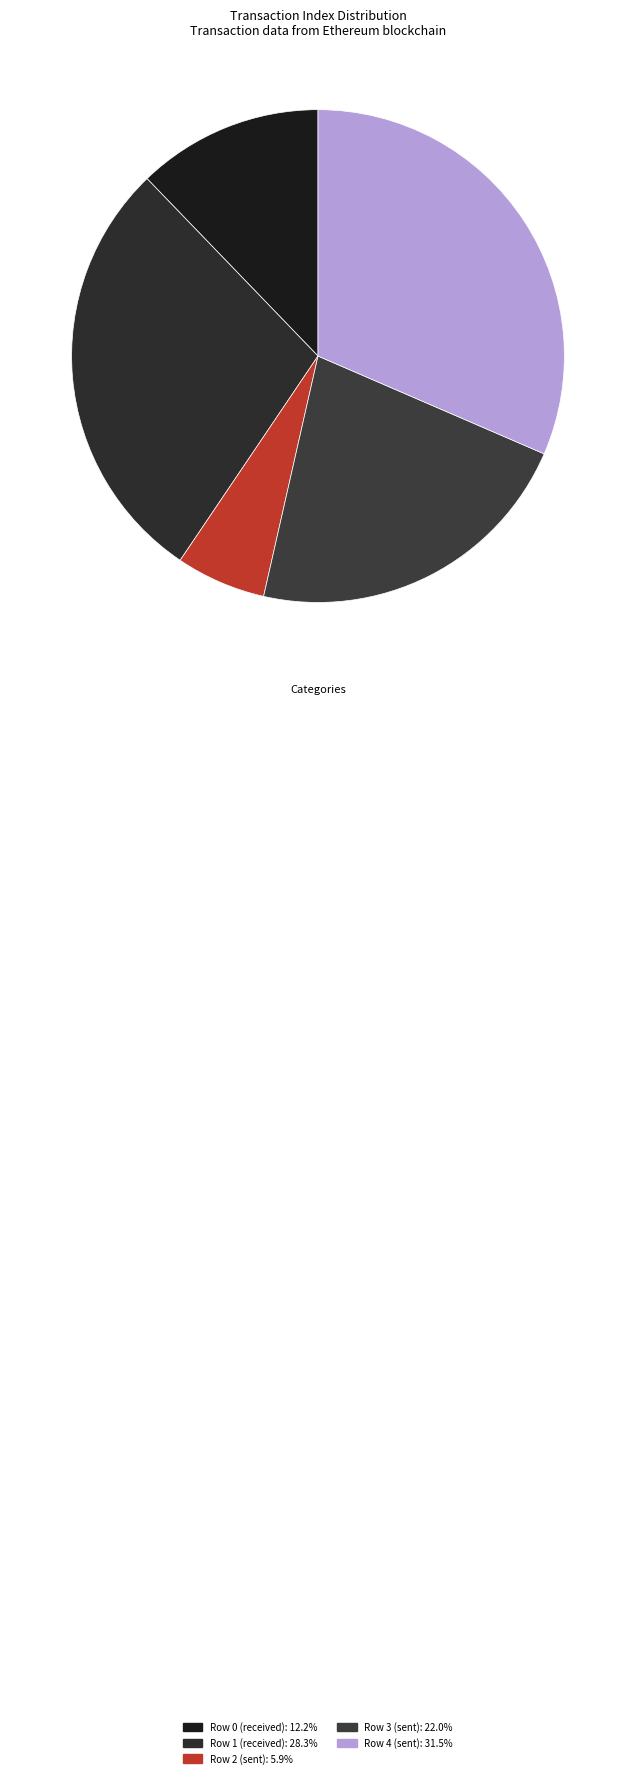

Is there a majority slice in this chart?

No